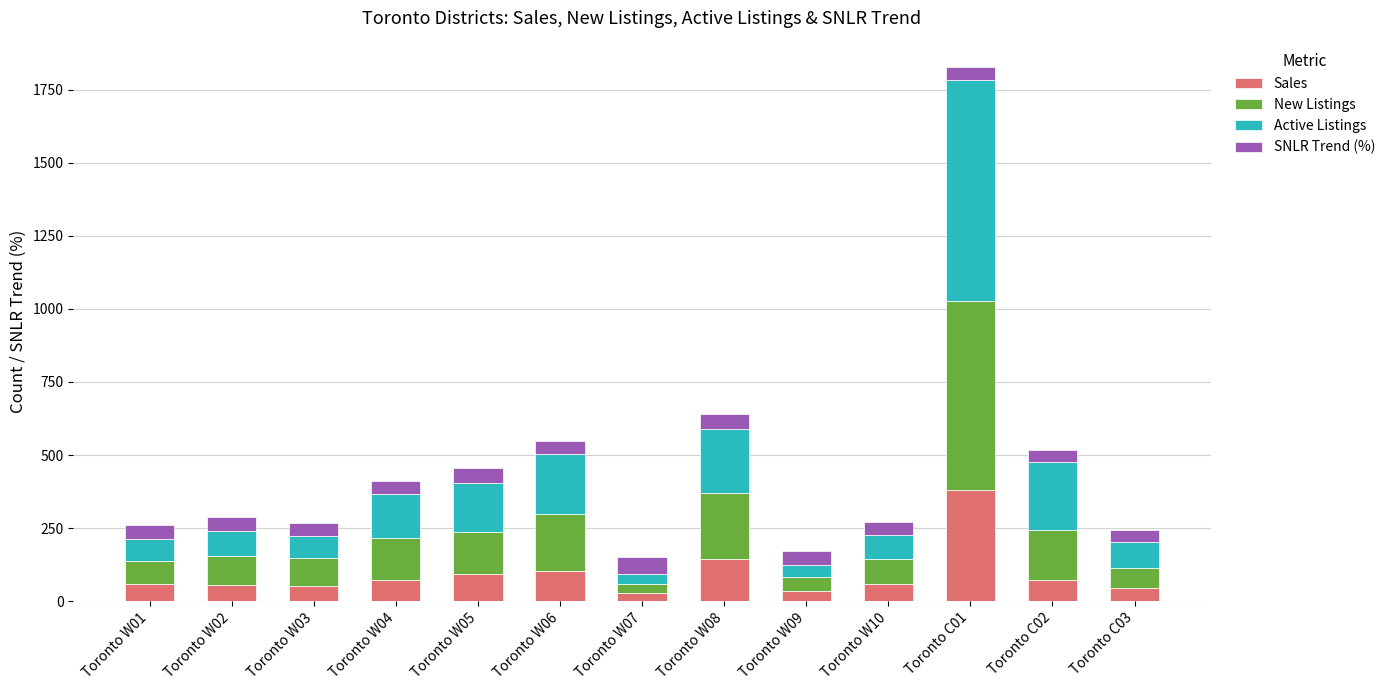

What is the total value across all series at Toronto C02?

515.6